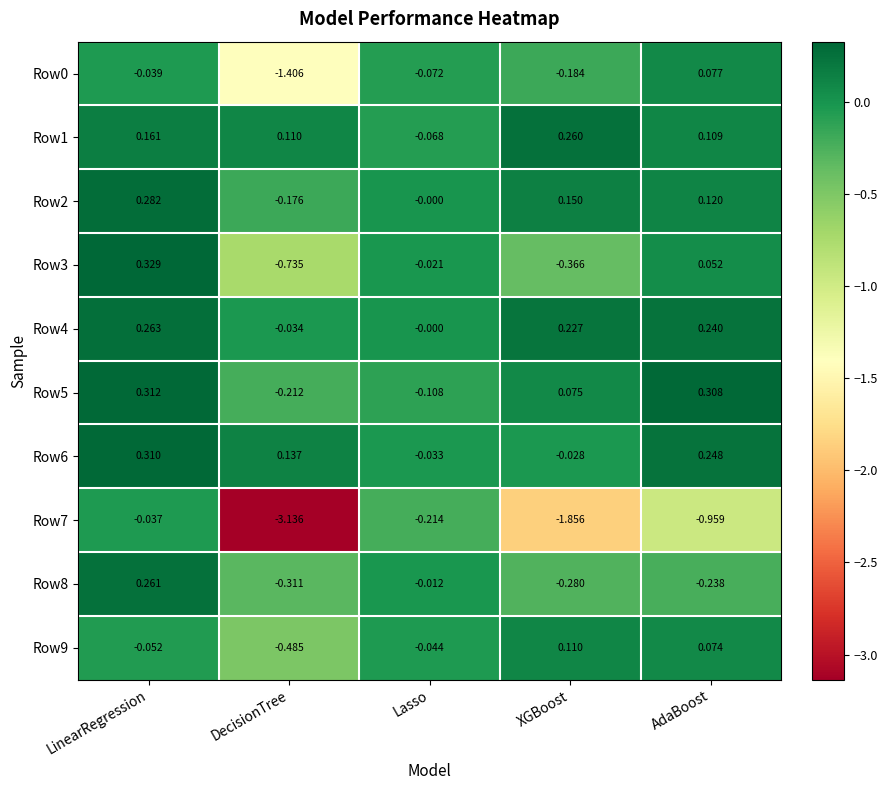

Rank the categories by Row0 value from highest to lowest.

AdaBoost, LinearRegression, Lasso, XGBoost, DecisionTree